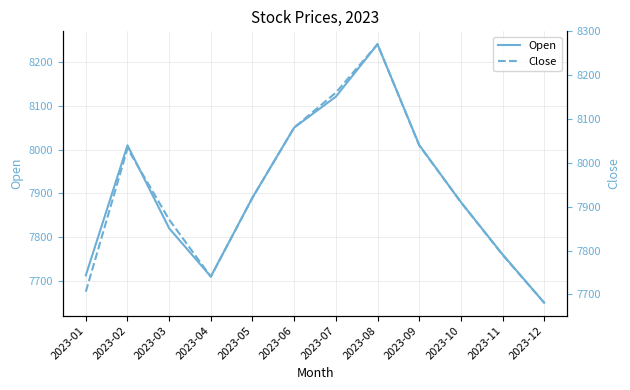

Rank the categories by Close value from lowest to highest.

2023-12, 2023-01, 2023-04, 2023-11, 2023-03, 2023-10, 2023-05, 2023-02, 2023-09, 2023-06, 2023-07, 2023-08